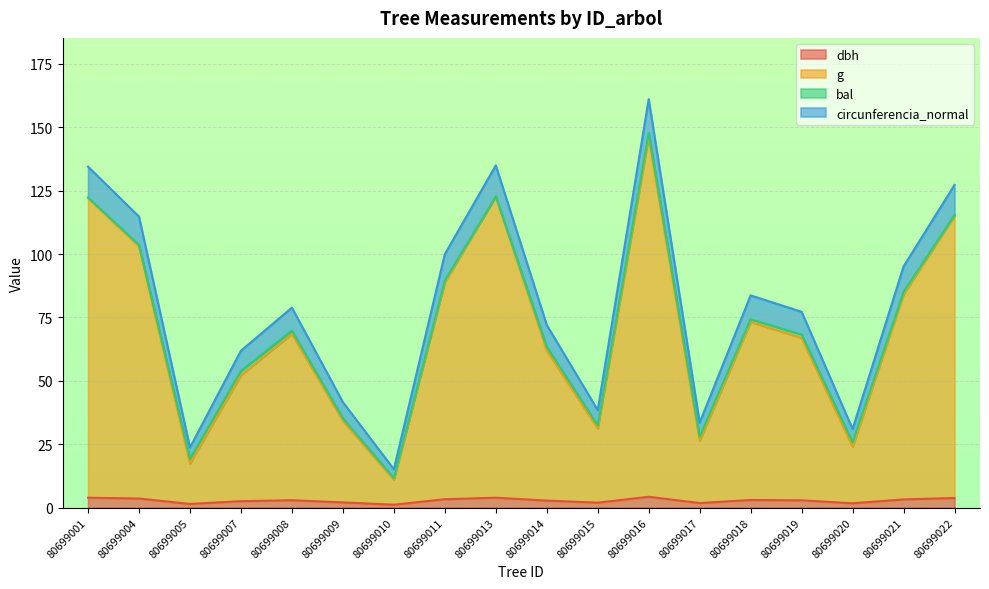

How many lines are shown in the chart?

4